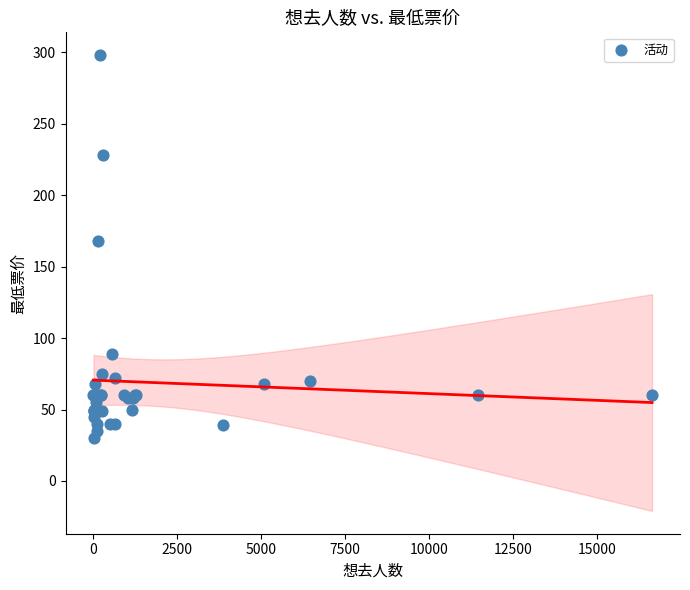

What Y value in the scatter plot is closest to 163?

168.0